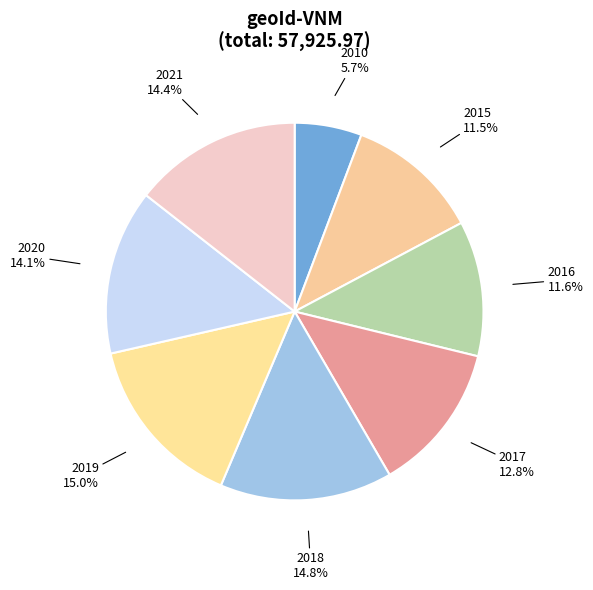

Between 2020 and 2019, which is larger?

2019